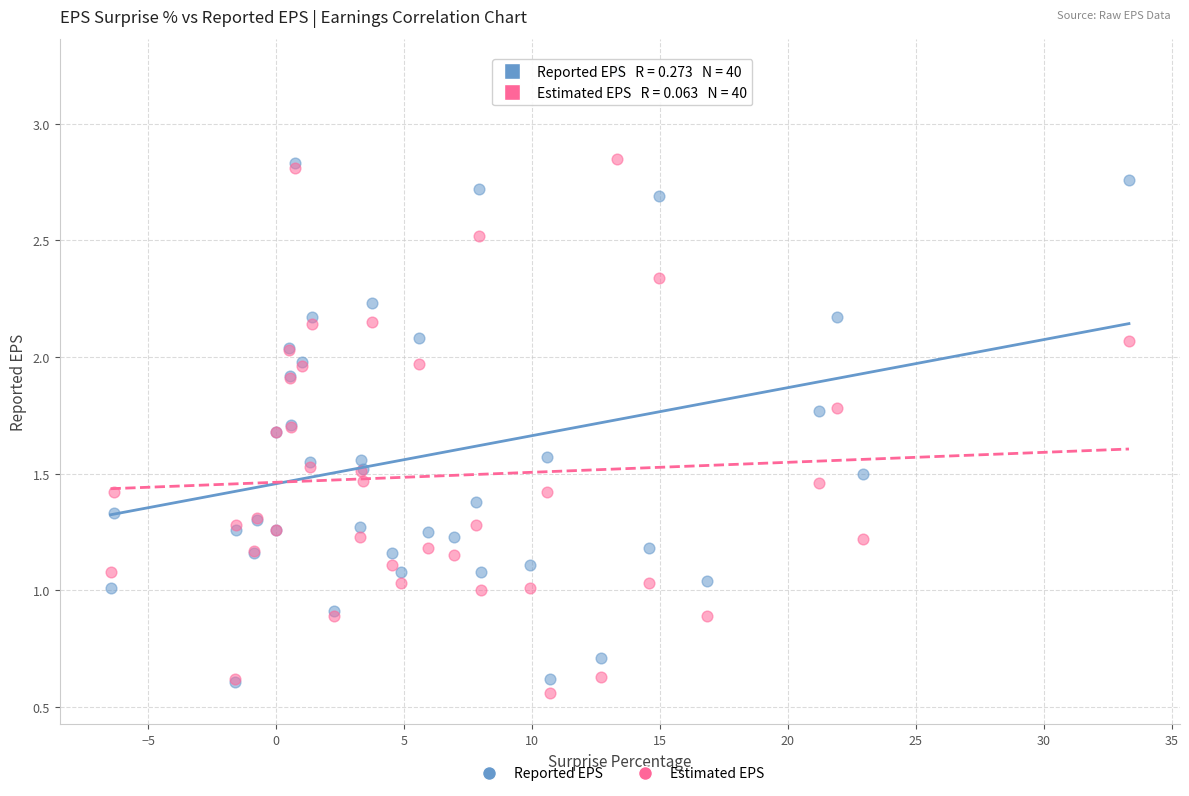

Which series contains the lowest Y value?

Estimated EPS